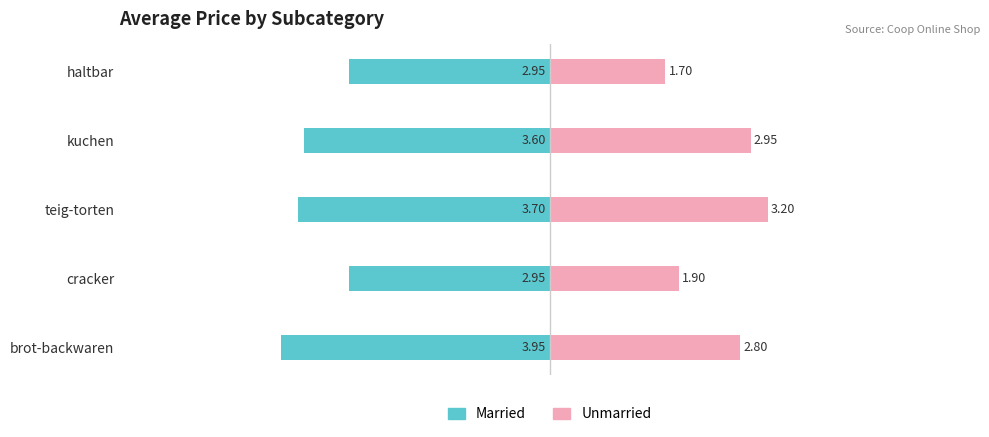

What are all the series names shown in the legend?

Married, Unmarried